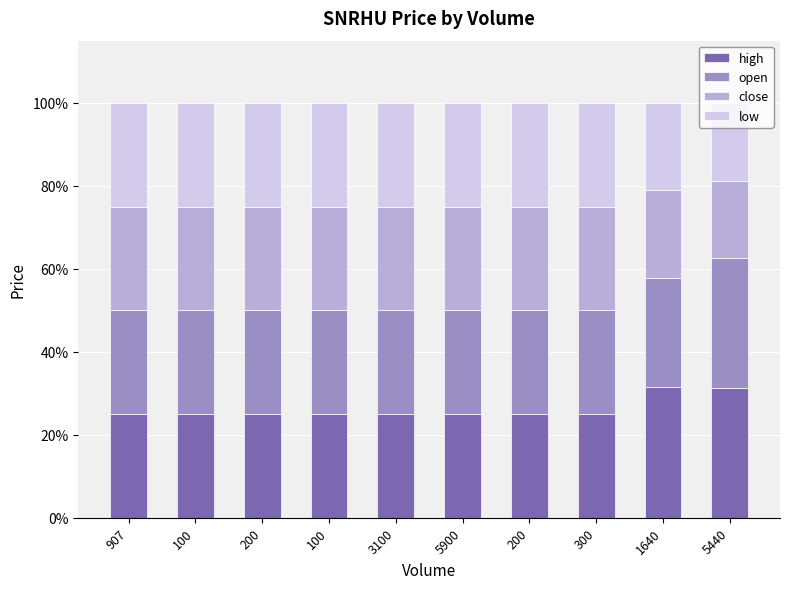

The value of high at 200 is 0.4. True or false?

False